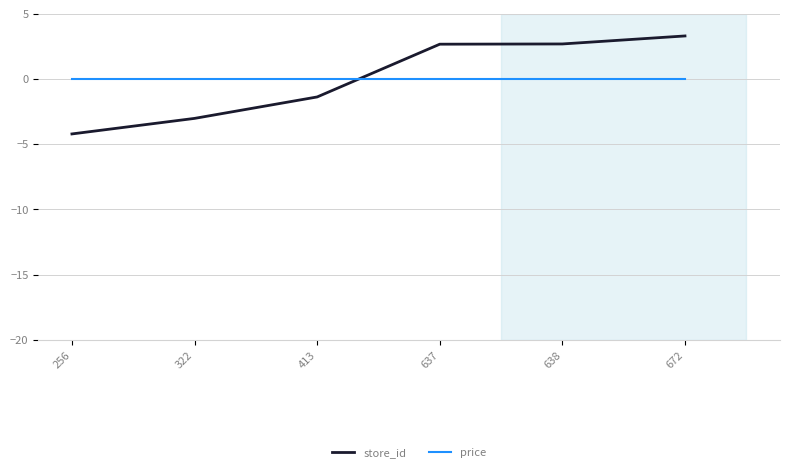

Which category has the highest value in the store_id series?

672